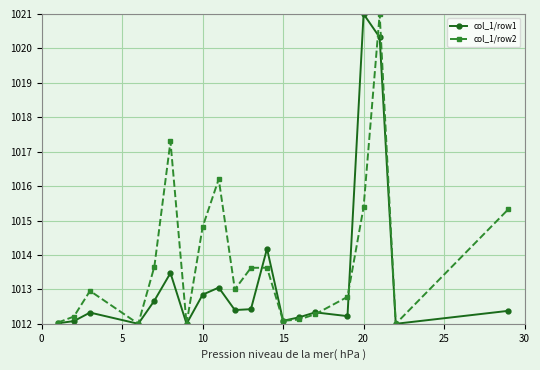

How many series are shown in this chart?

2